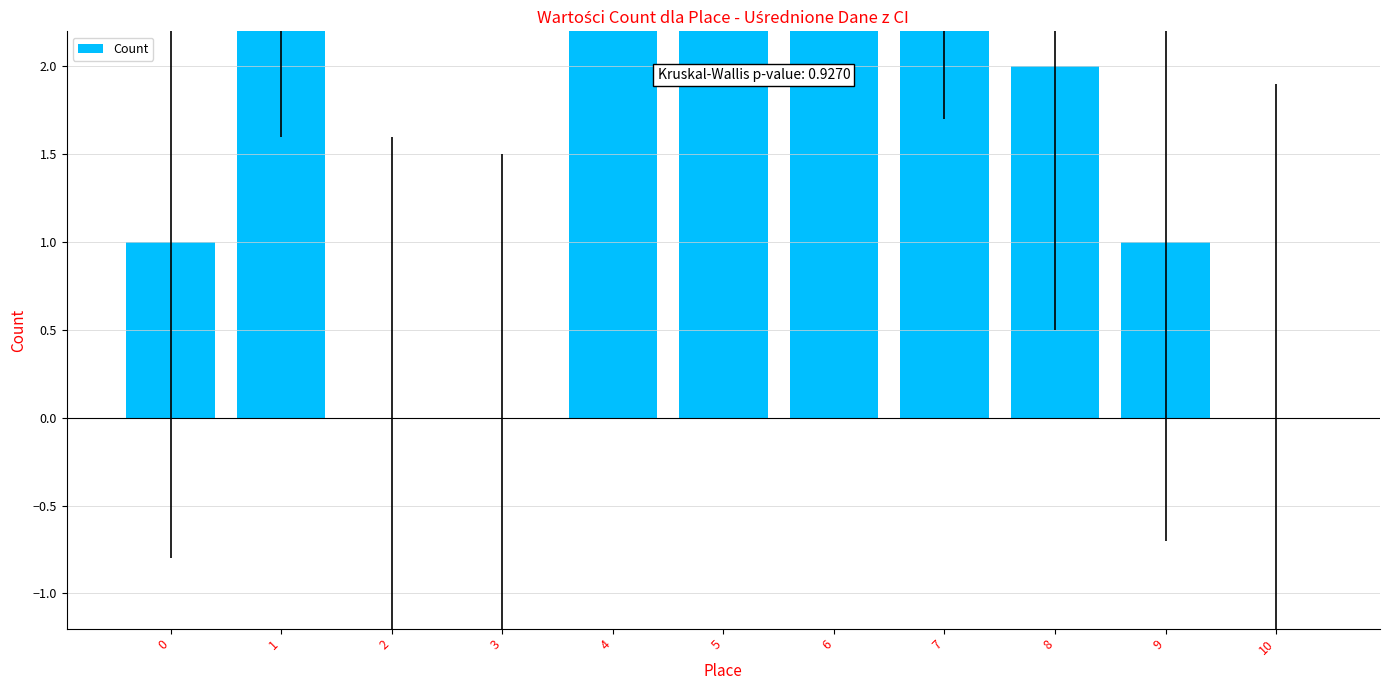

How many categories are shown in the chart?

11